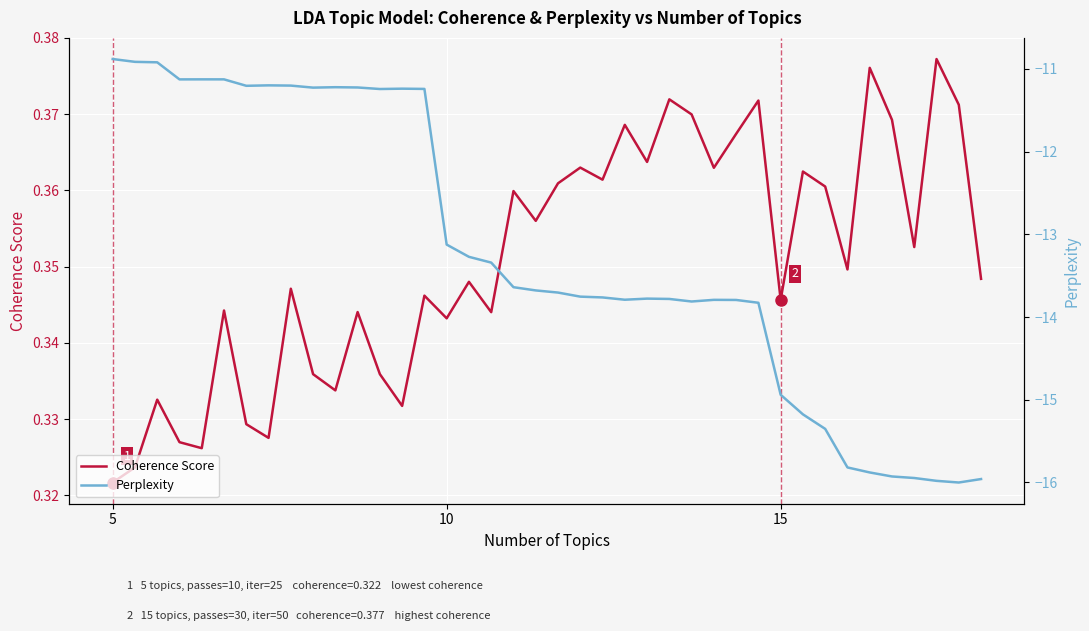

True or false: Perplexity and Coherence Score intersect in this chart.

False